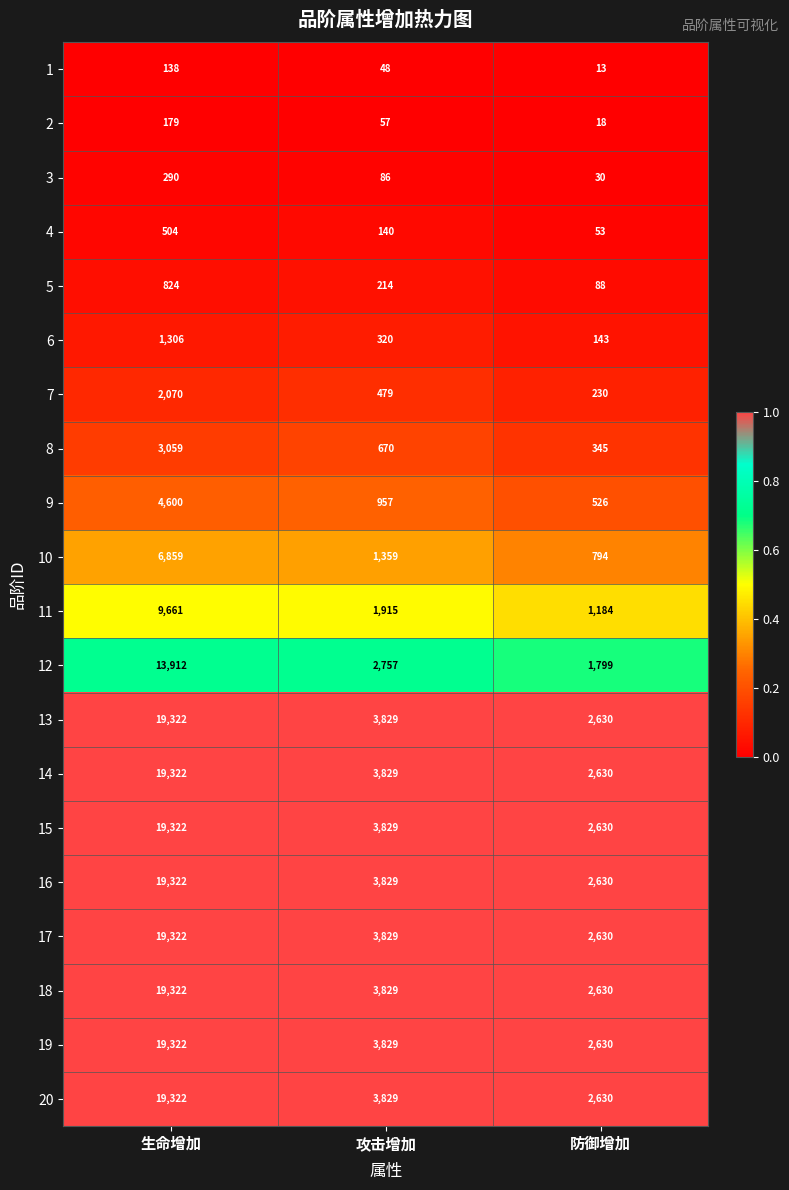

What is the spread (max minus min) of values at 生命增加?

19184